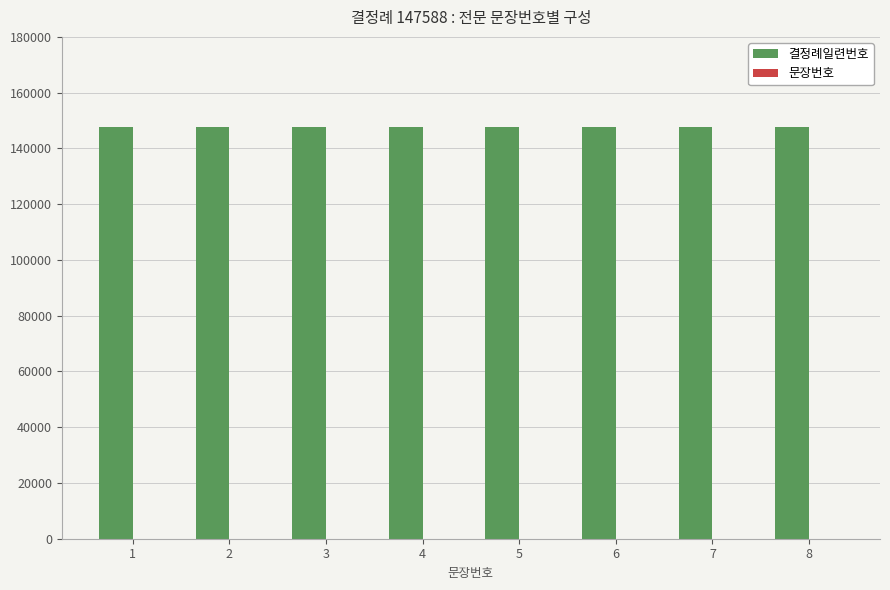

Which series has the largest total across all categories?

결정례일련번호